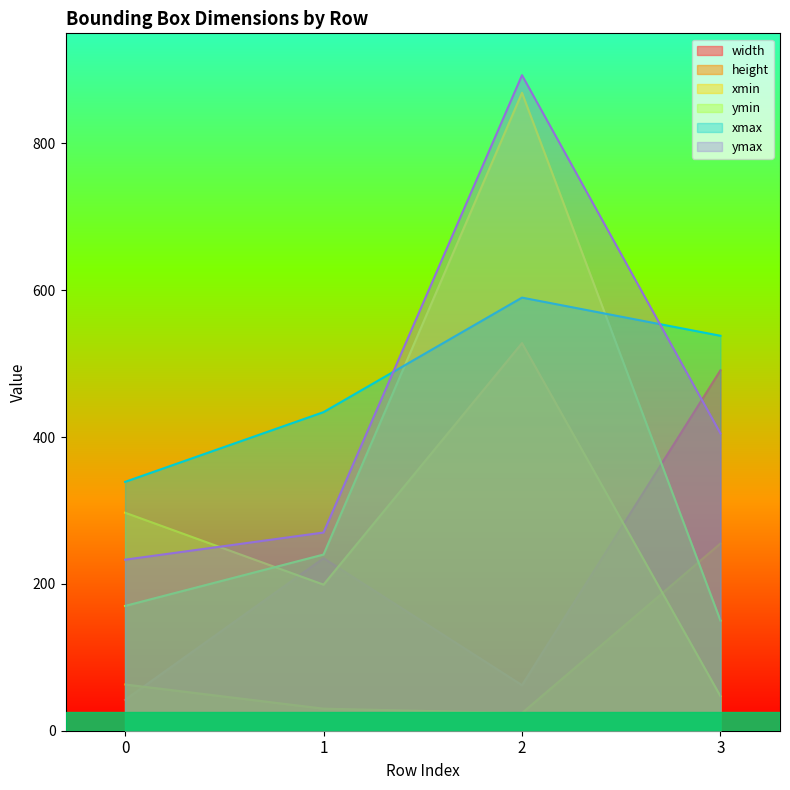

Which series has the largest total across all categories?

xmax